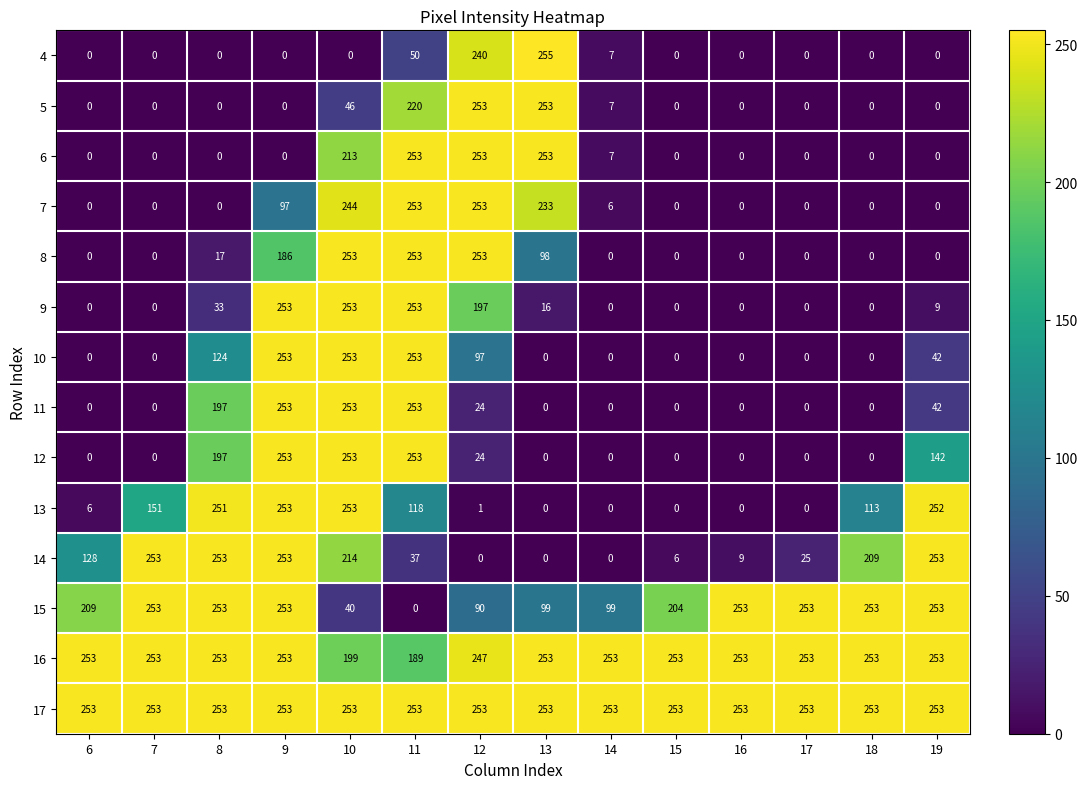

What is the average value of the 12 series?

80